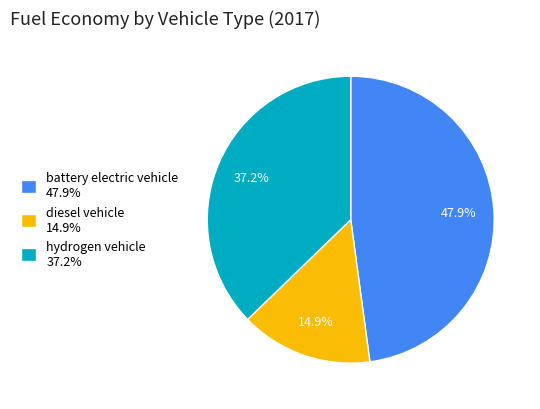

Rank the categories by value from highest to lowest.

battery electric vehicle, hydrogen vehicle, diesel vehicle